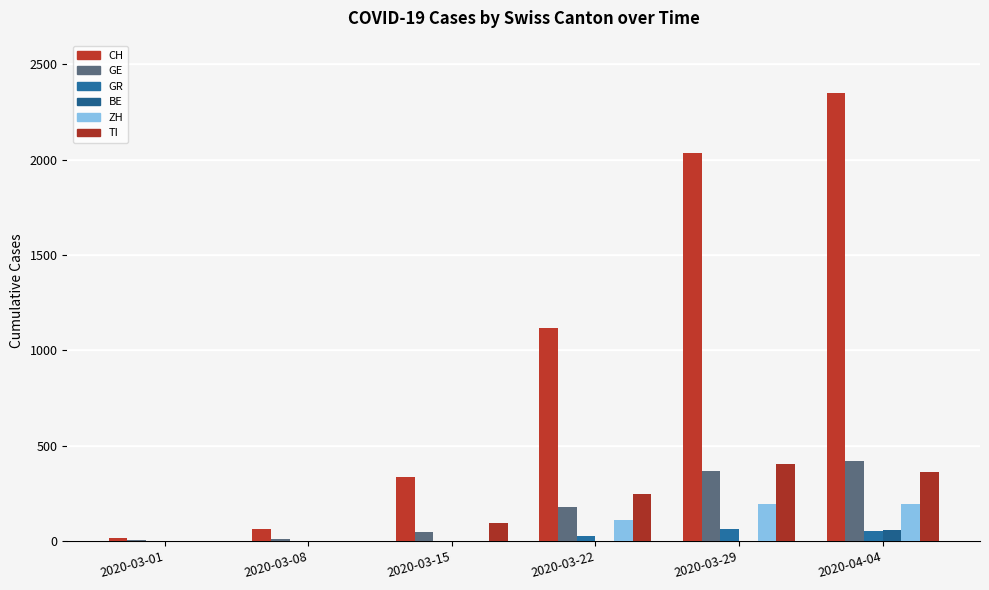

What is the spread (max minus min) of values at 2020-03-08?

61